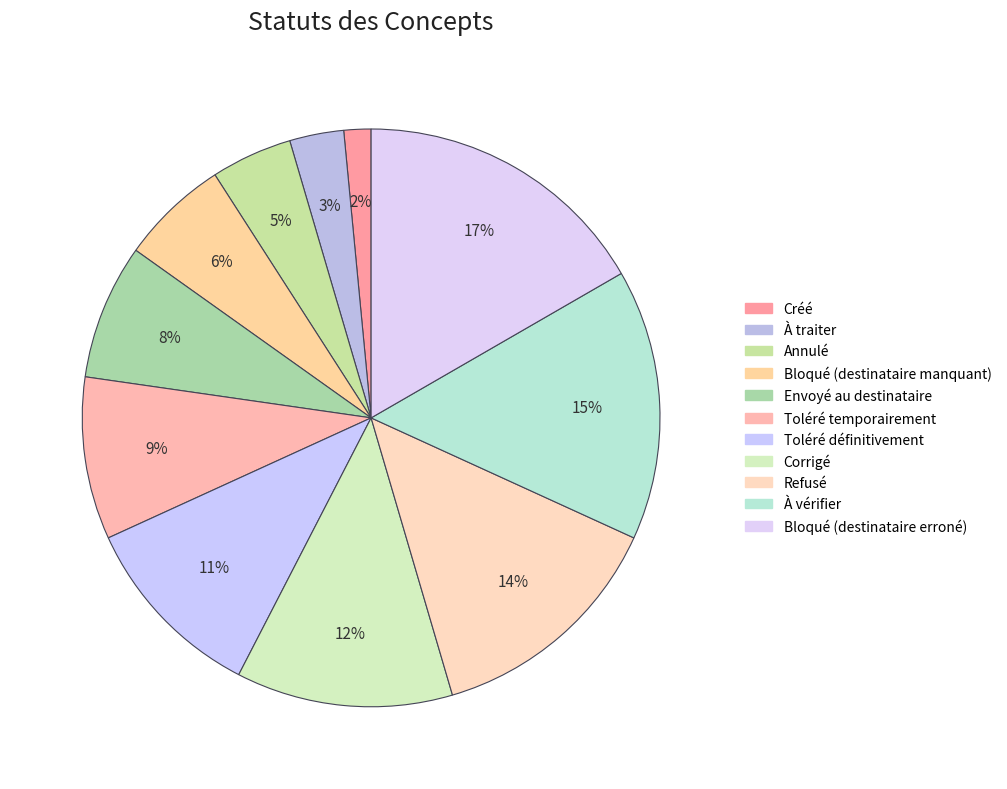

To the nearest percent, what portion does Bloqué (destinataire manquant) represent?

6%